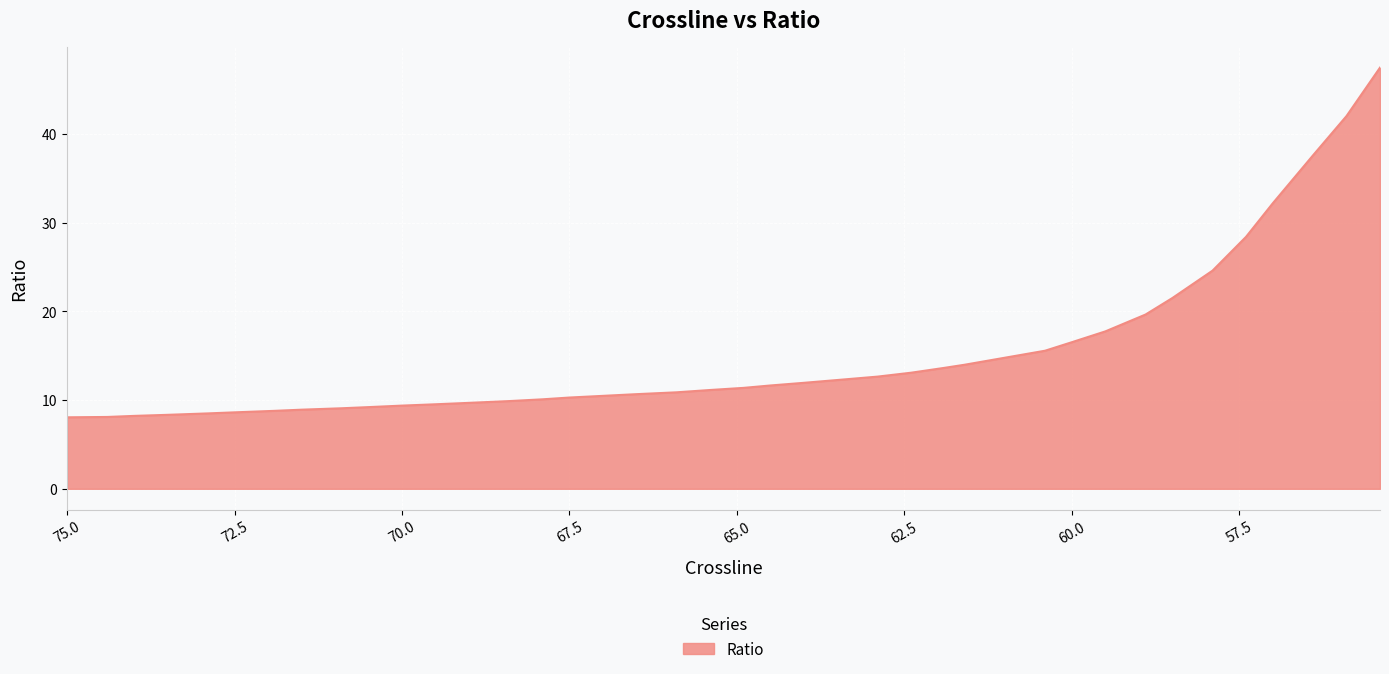

What is the label of the 29th point from the left?

61.0